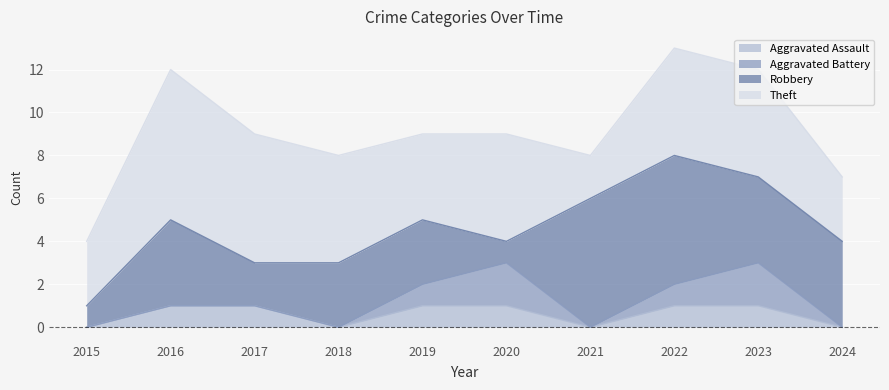

At which label is Aggravated Battery closest to 1?

2019